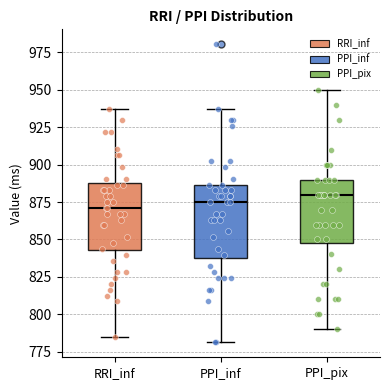

Reading left to right, read every box against the y-axis: the position of its median line, the range the box covers, and the ends of its whiskers. The values are not printed on the chart, so give them approximately, as read against the axis.

RRI_inf: median 870, box 845 to 890, whiskers 785 to 940
PPI_inf: median 875, box 840 to 885, whiskers 780 to 940
PPI_pix: median 880, box 850 to 890, whiskers 790 to 950